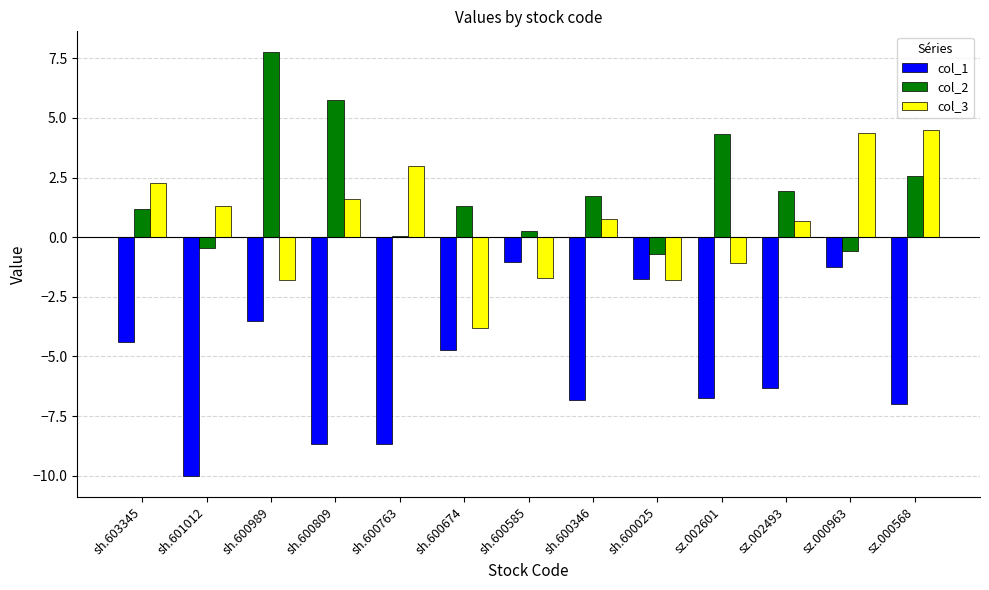

The value of col_1 at sh.600585 is -1.0. True or false?

True